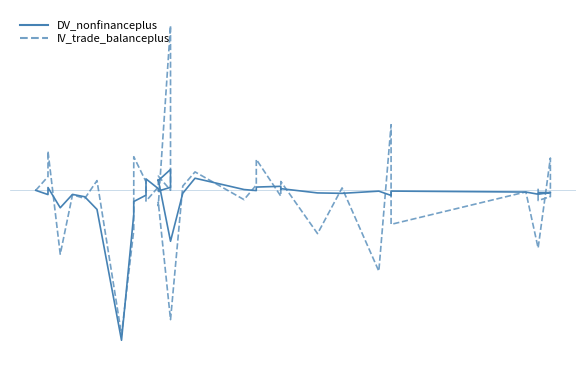

Is it true that DV_nonfinanceplus equals -0.6 at 29?

False